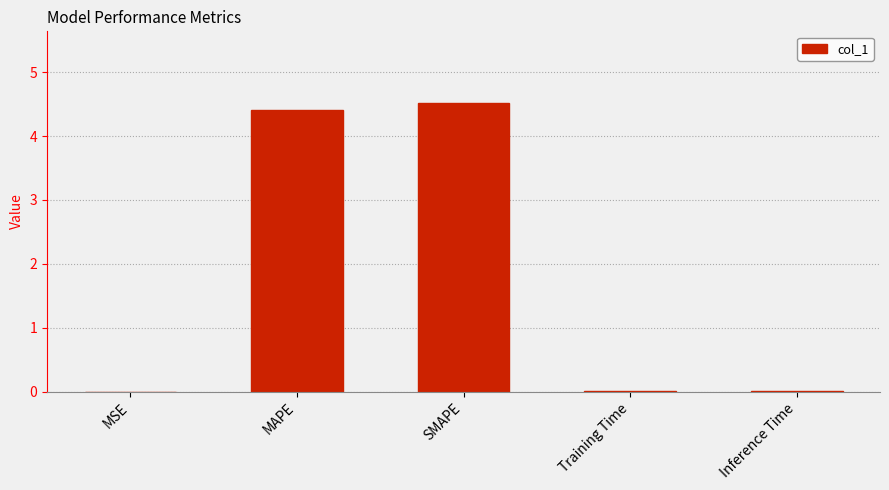

The chart shows a value of 0.0 at Training Time. True or false?

True